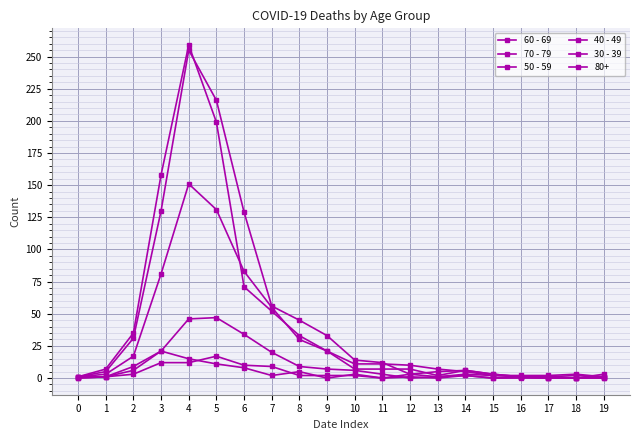

At which label does 70 - 79 first exceed 7?

2